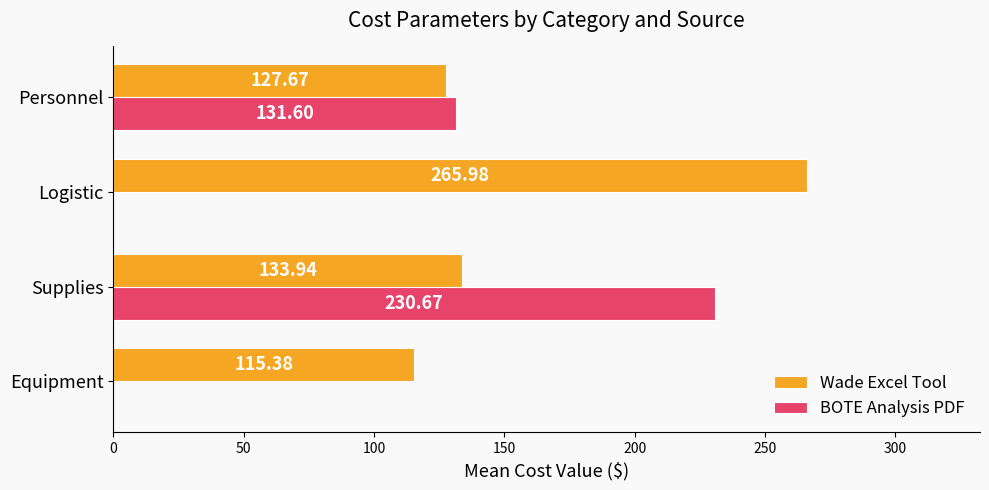

At which label is Wade Excel Tool closest to 190?

Supplies